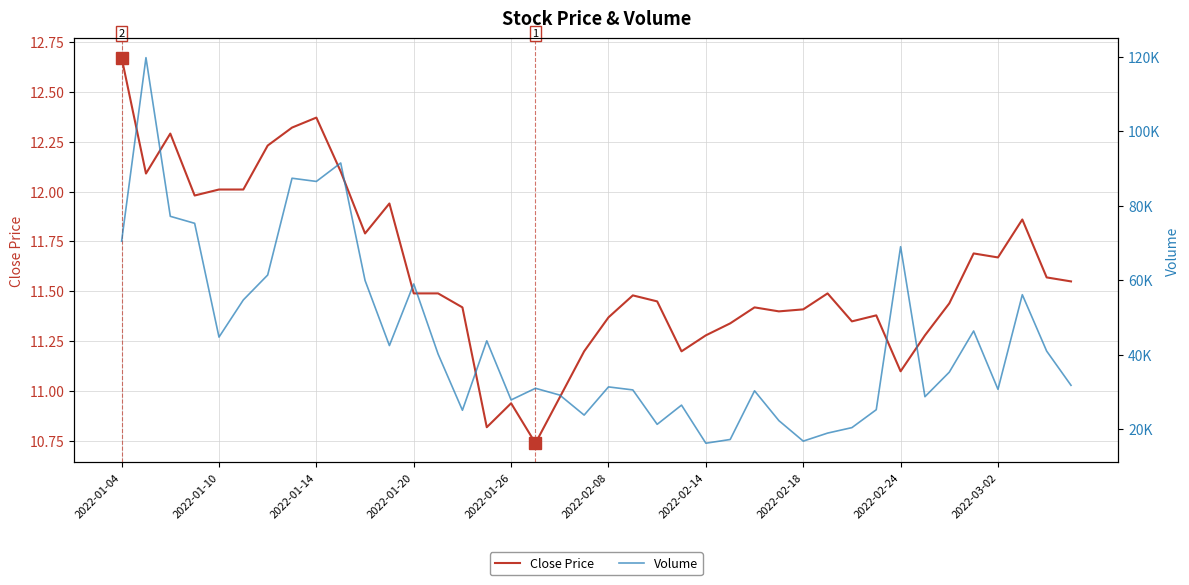

What is the sum of all Volume values?

1769060.5